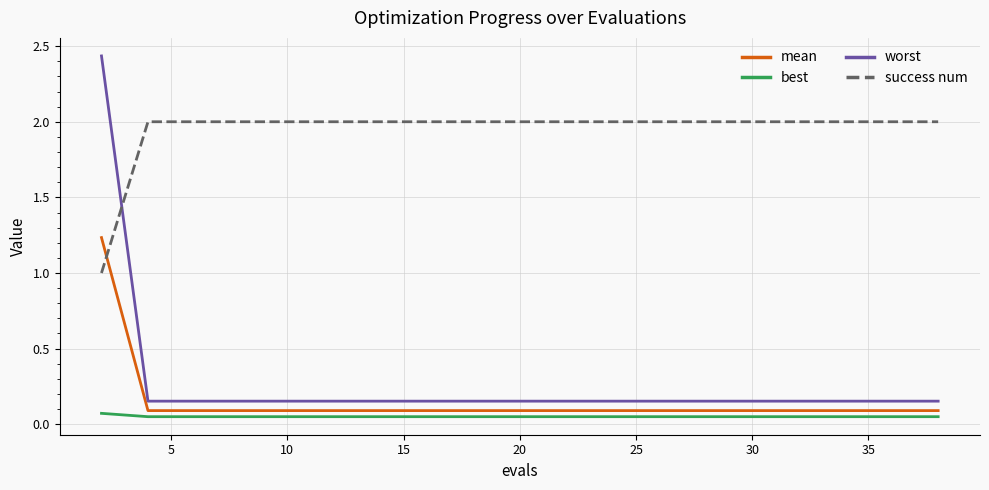

Which series has the widest spread of values?

worst